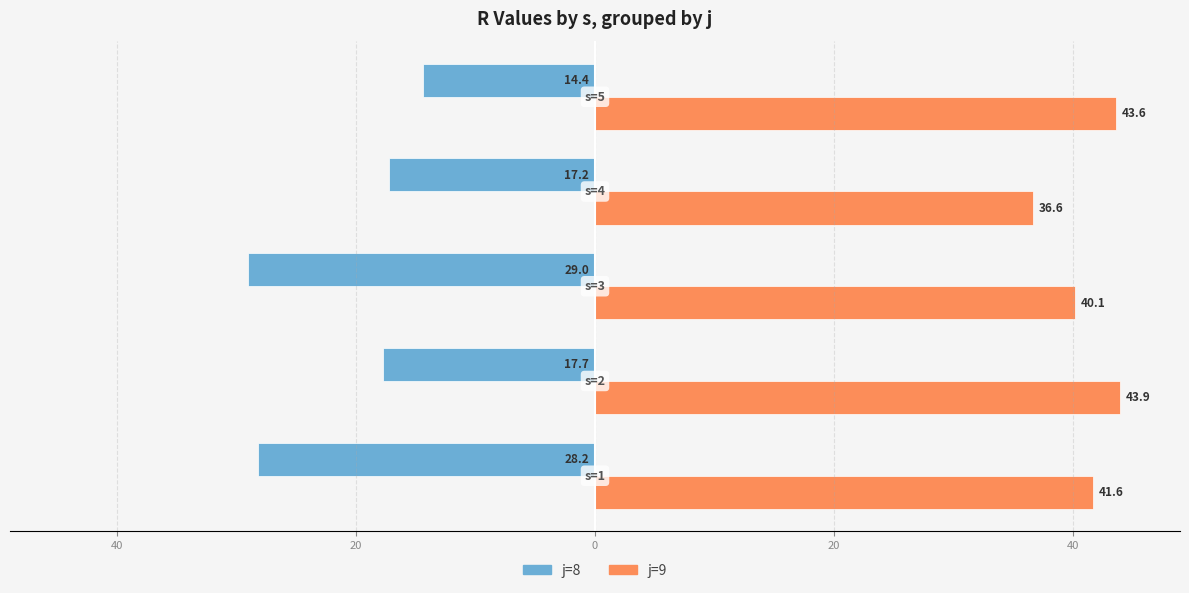

What are all the series names shown in the legend?

j=8, j=9